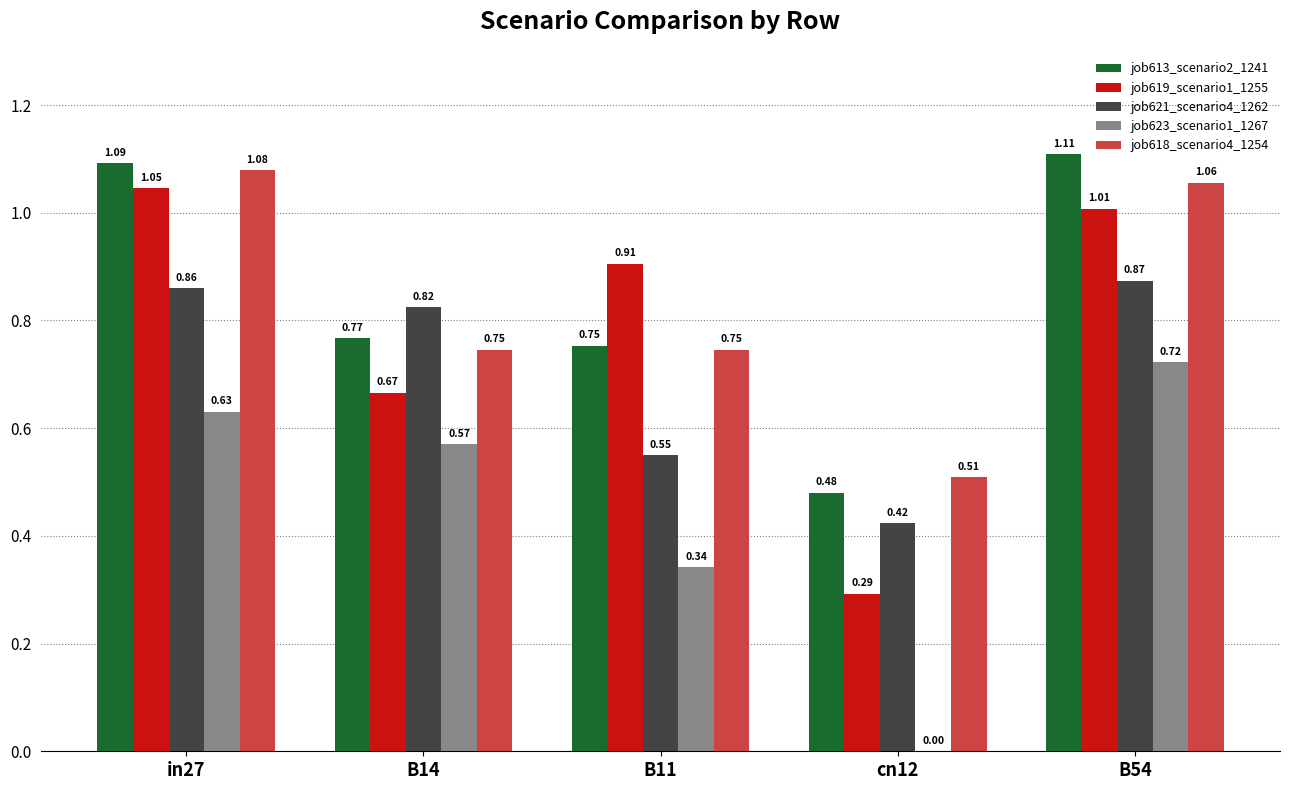

What is the total value across all series at cn12?

1.7